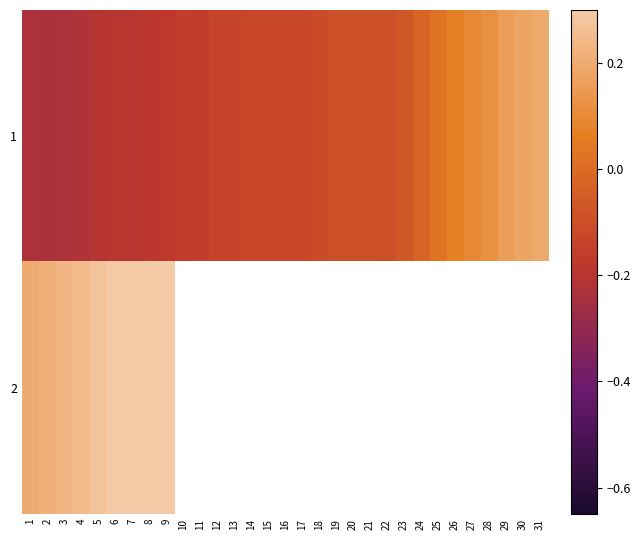

What is the difference between the maximum and second lowest values in the 1 series?

0.4